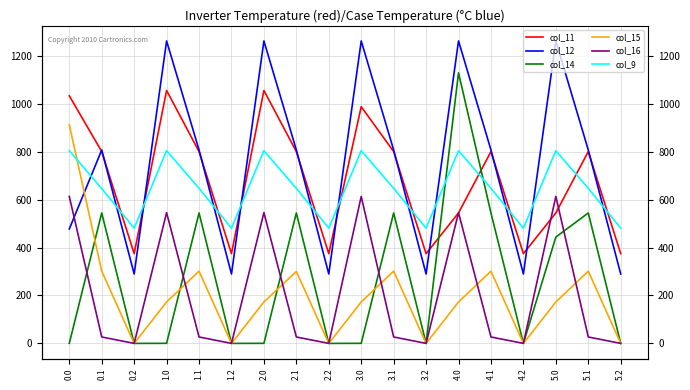

Which label corresponds to the largest value in the chart?

1.0